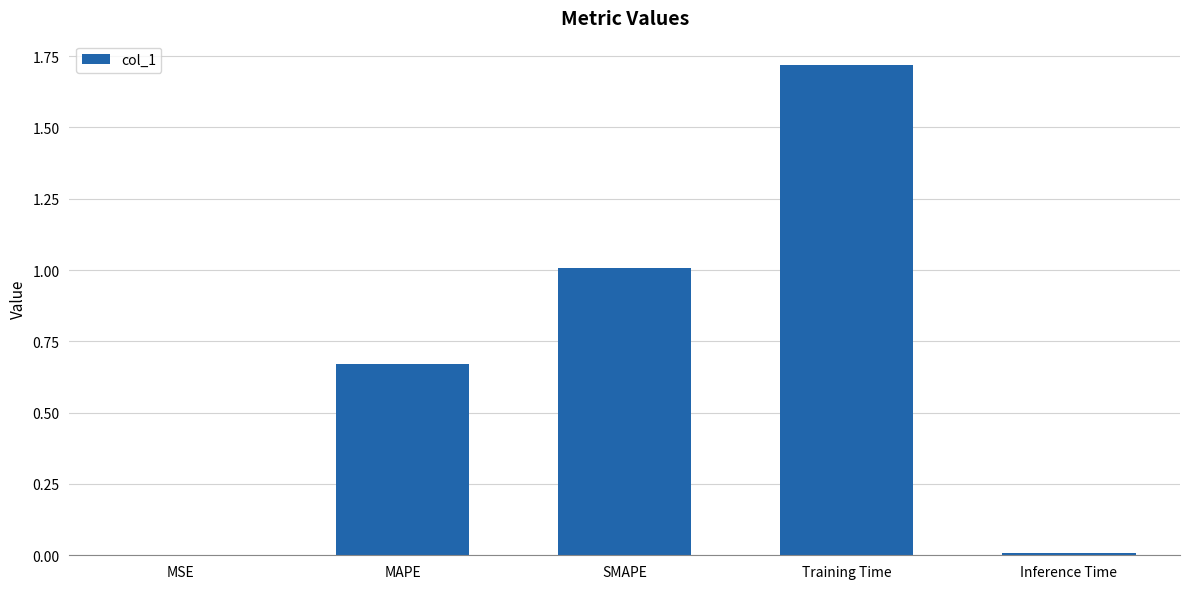

Which label corresponds to the largest value in the chart?

Training Time